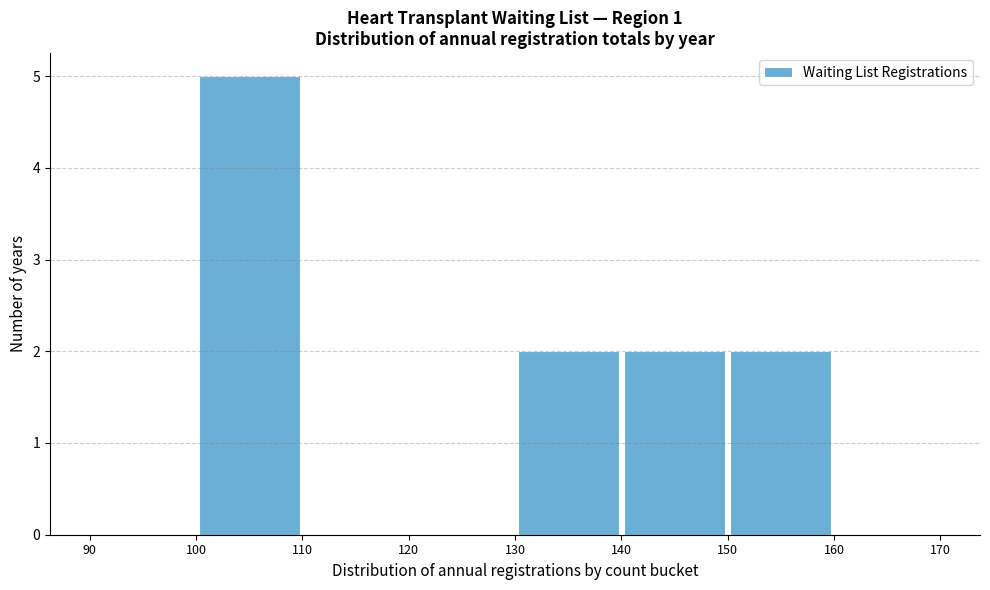

What is the height of the bar covering 130 to 140 on the x-axis? The values are not printed on the chart, so give them approximately, as read against the axis.

2